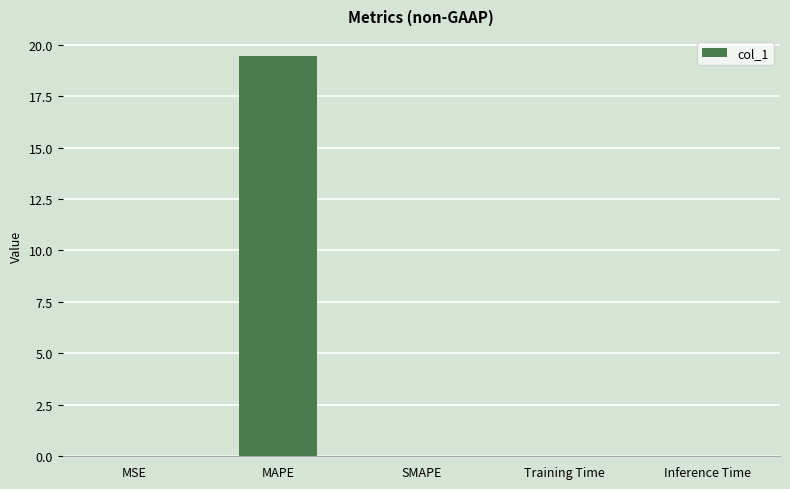

Between MAPE and SMAPE, which is larger?

MAPE